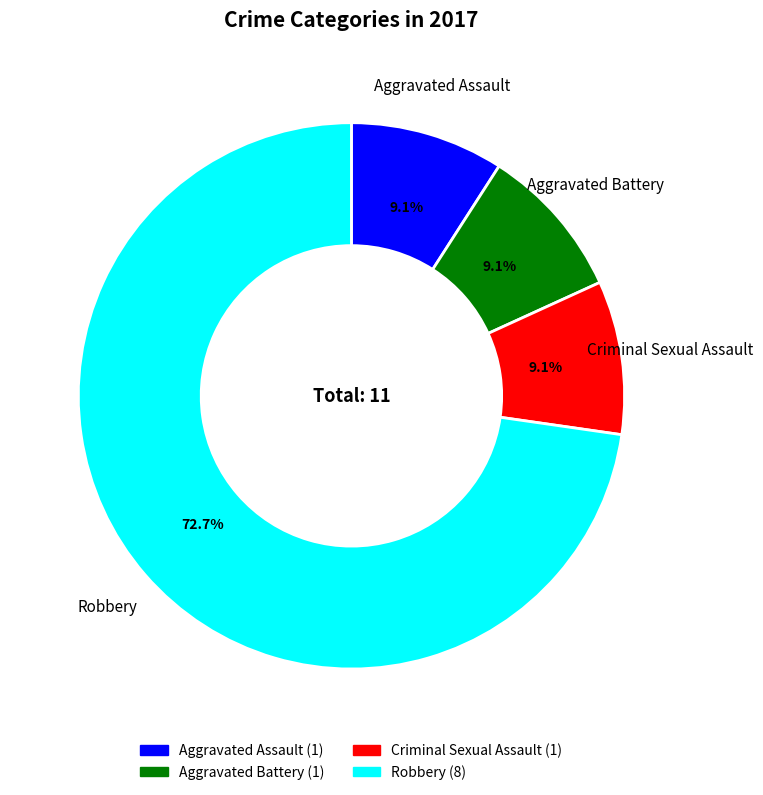

To the nearest percent, what is the combined percentage of Criminal Sexual Assault and Aggravated Battery?

18%